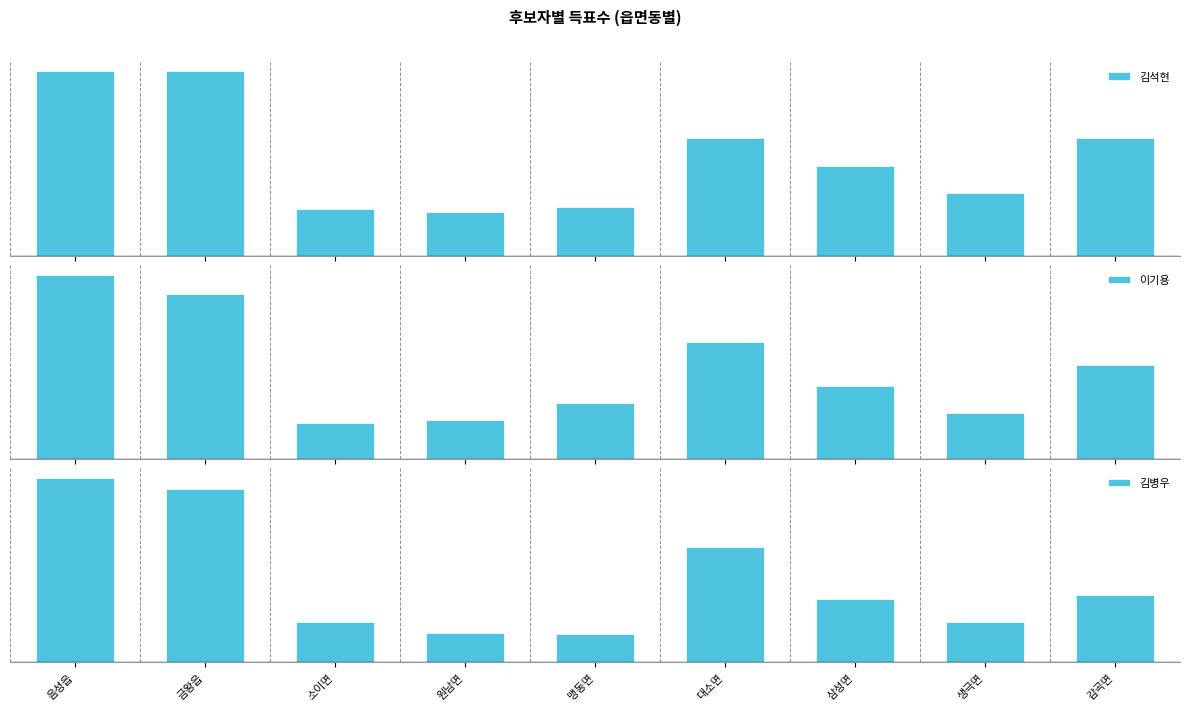

How many bars are there in each group?

3